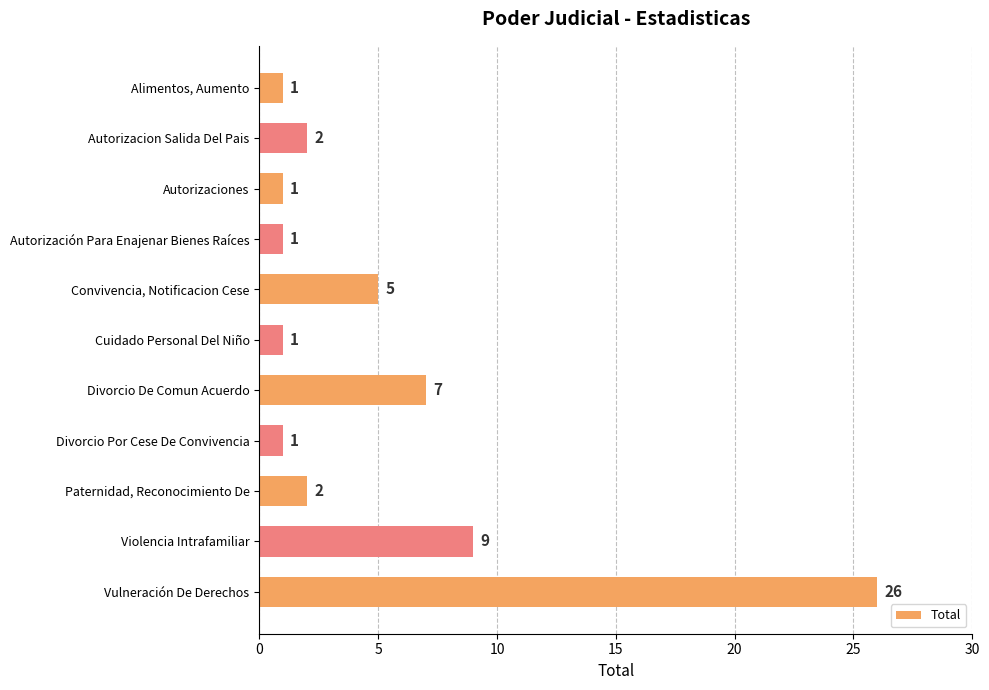

What is the change in value from Divorcio De Comun Acuerdo to Violencia Intrafamiliar?

+2